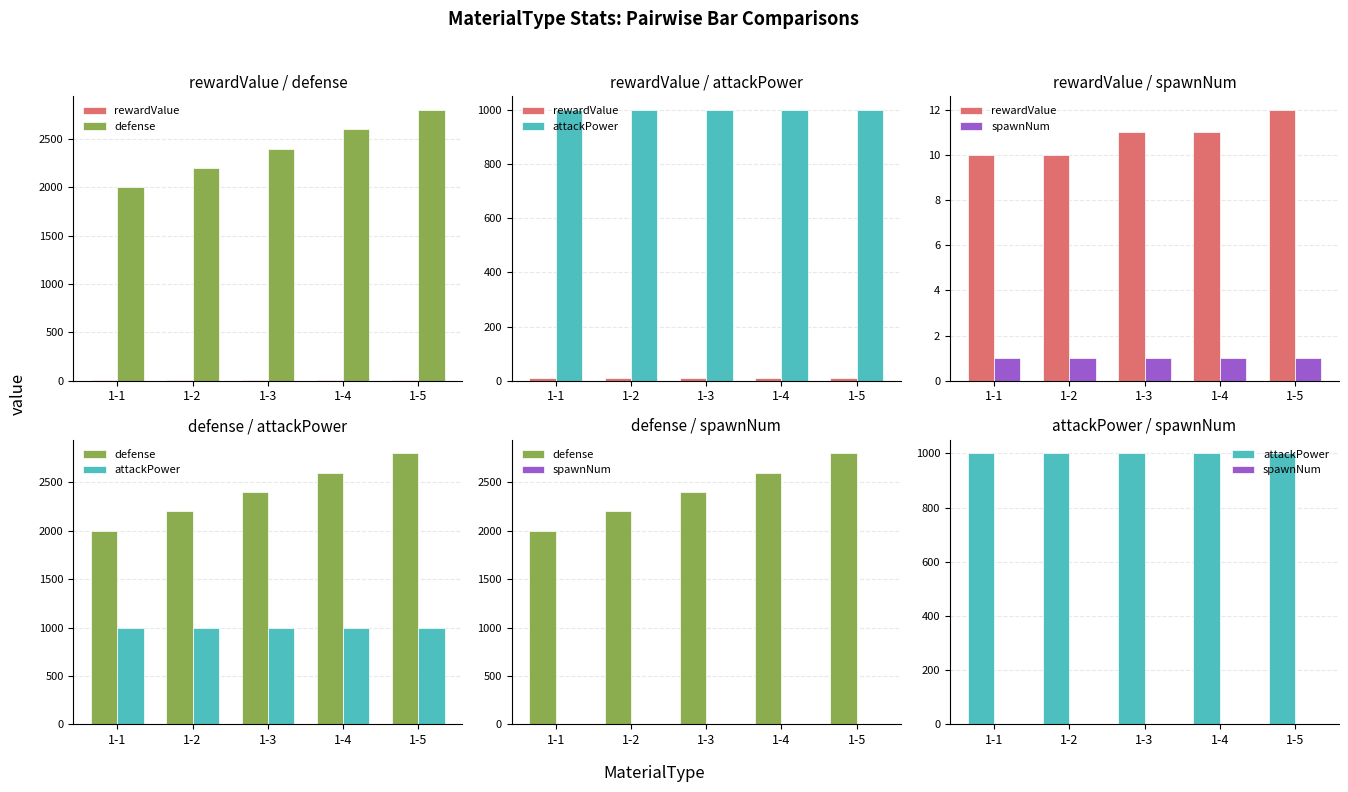

True or false: attackPower has a value of 1000 at 1-5.

True